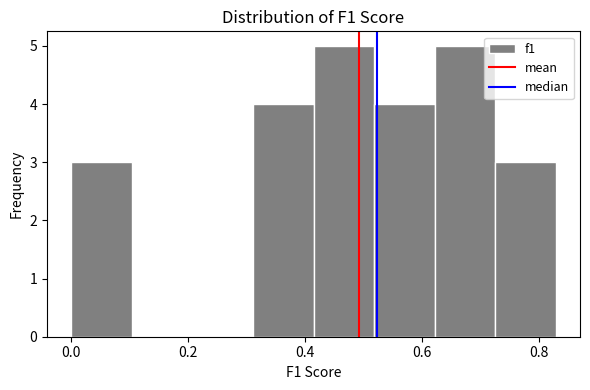

Reading left to right, transcribe this chart: for each bar, give the range it covers on the x-axis and its height. Neither the bar edges nor the heights are printed on the chart, so give them approximately, as read against the axes.

0.00 to 0.10: 3
0.10 to 0.20: 0
0.20 to 0.32: 0
0.32 to 0.42: 4
0.42 to 0.52: 5
0.52 to 0.62: 4
0.62 to 0.72: 5
0.72 to 0.82: 3